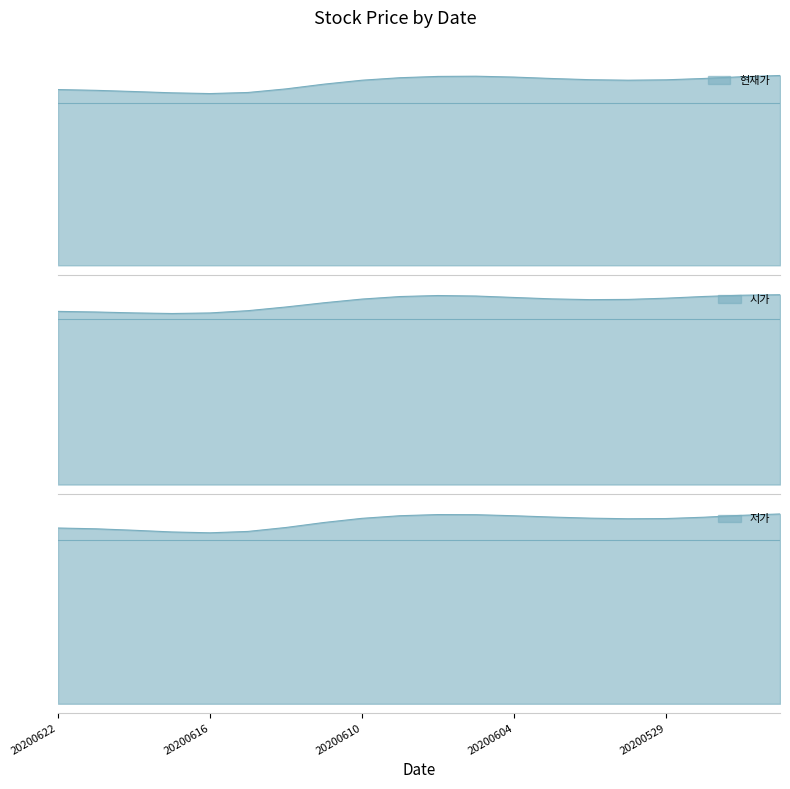

Reading left to right, transcribe all the data shown in this chart.

현재가: 9720	9640	9440	9570	9430	8900	9730	10100	10300	10300	10400	10500	10450	10100	10150	10200	9990	10200	10450	10500
시가: 9680	9470	9610	9390	9190	9740	9550	10300	10300	10450	10650	10550	10250	10250	10200	10150	10200	10500	10650	10450
저가: 9550	9470	9430	9250	9150	8850	9500	10000	10100	10200	10300	10350	10100	10050	10000	10000	9880	9870	10400	10300